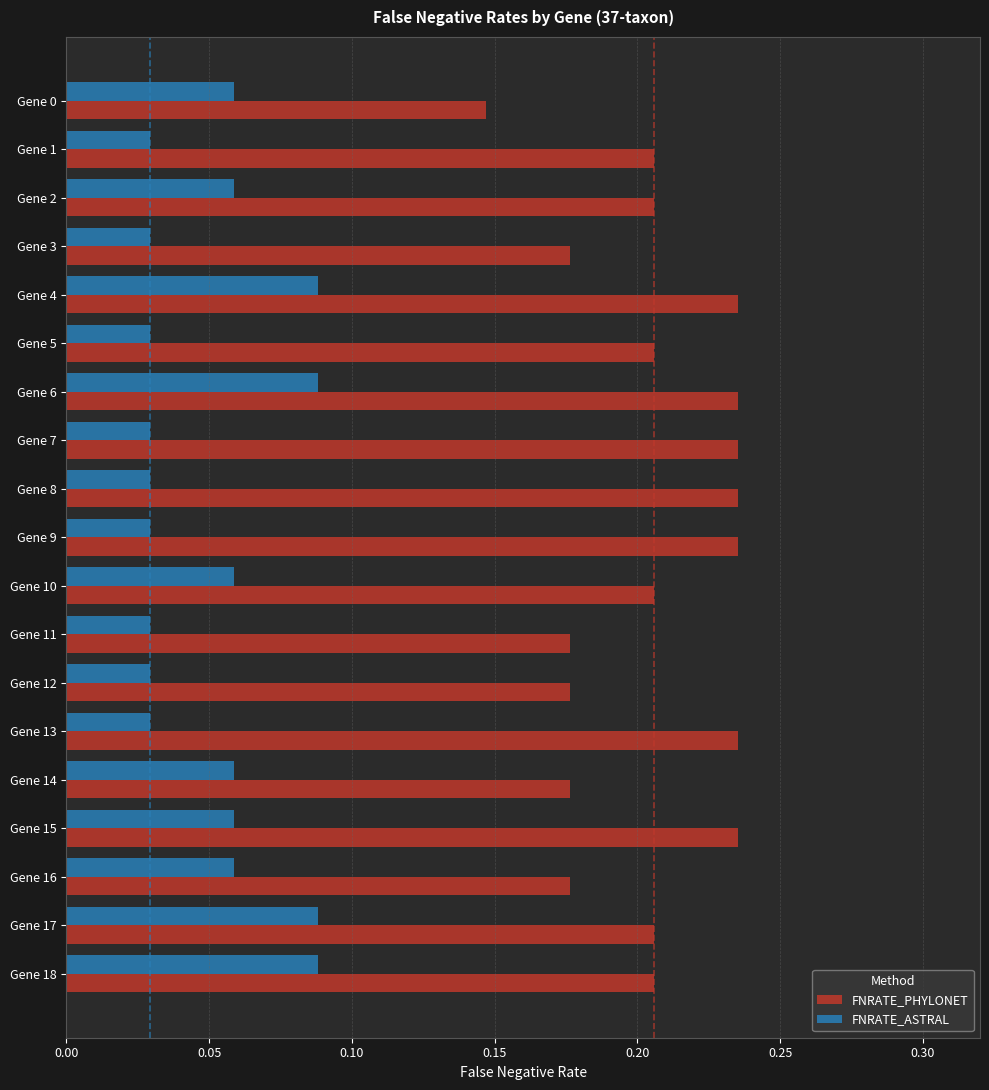

The value of FNRATE_PHYLONET at Gene 1 is 0.1. True or false?

False